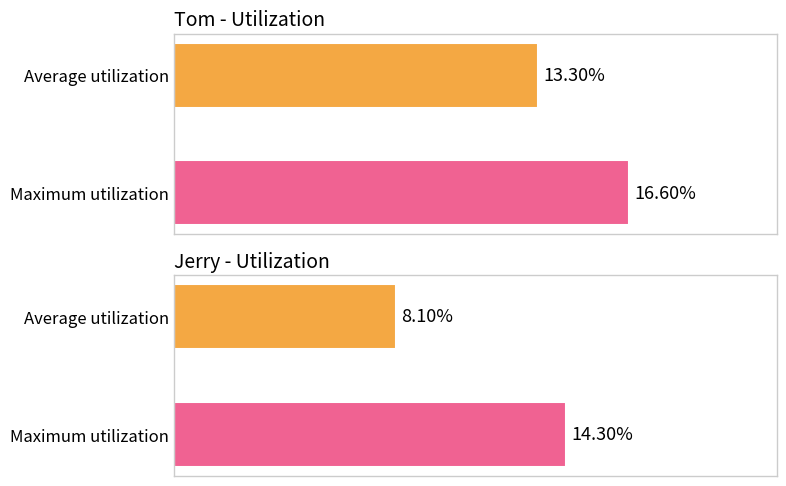

The value of Jerry_Y at 14 is 9. True or false?

False